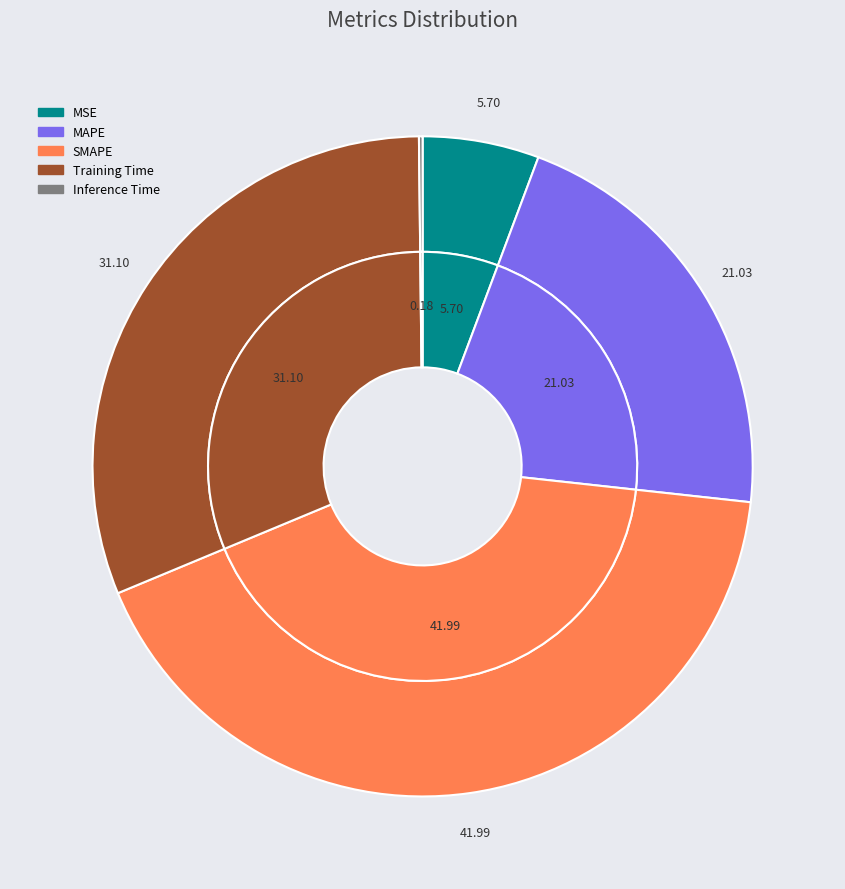

How many segments does this pie chart have?

5